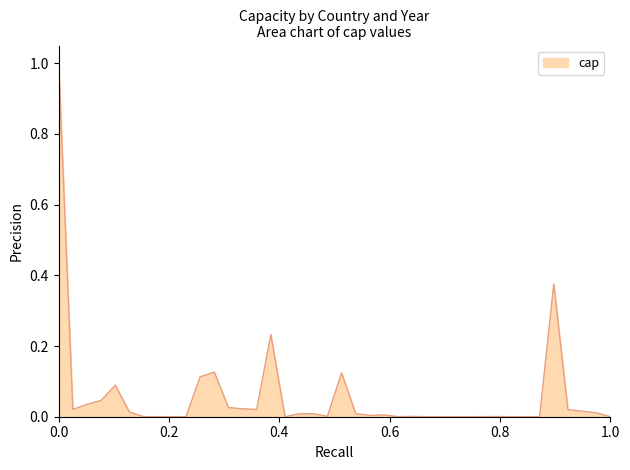

What is the difference between the maximum and minimum values?

1.0